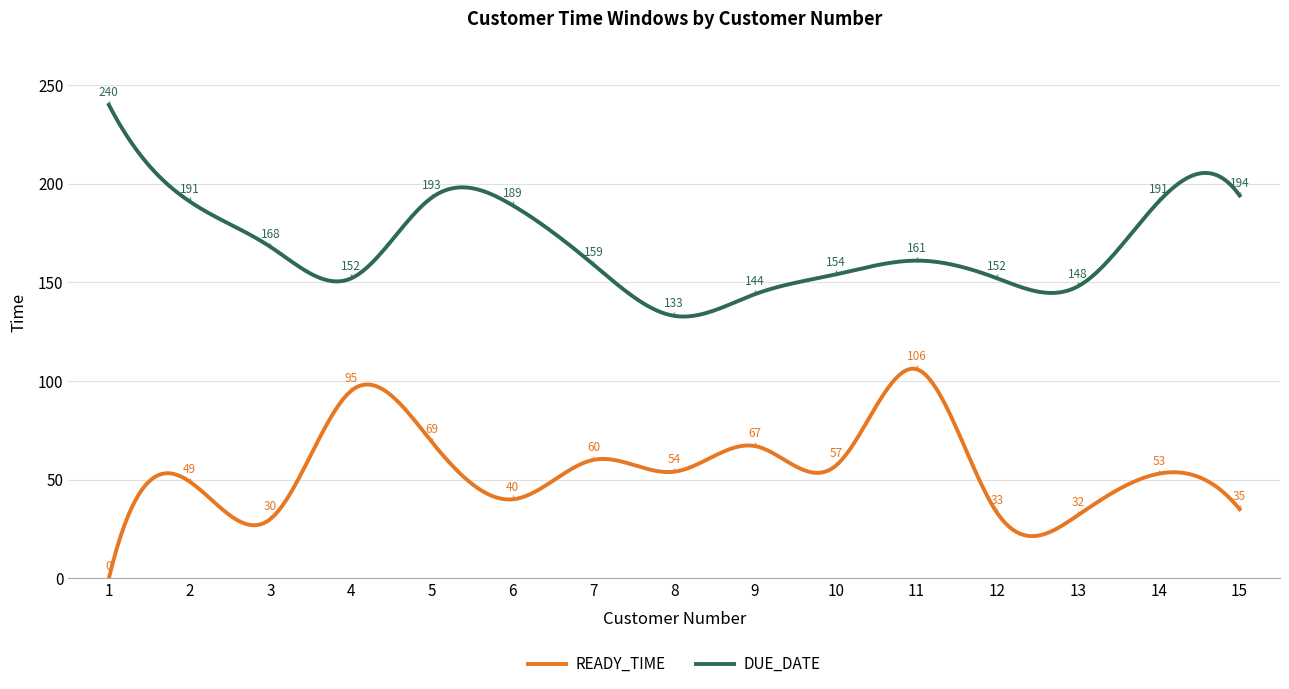

What is the maximum value shown in the chart?

240.0